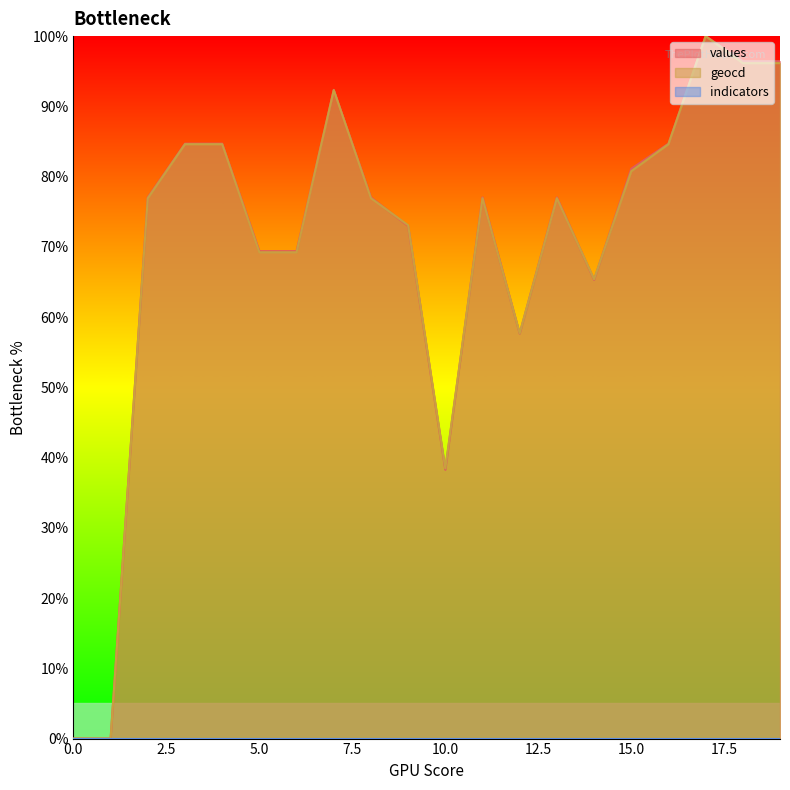

Does the chart display data point markers on the line(s)?

No